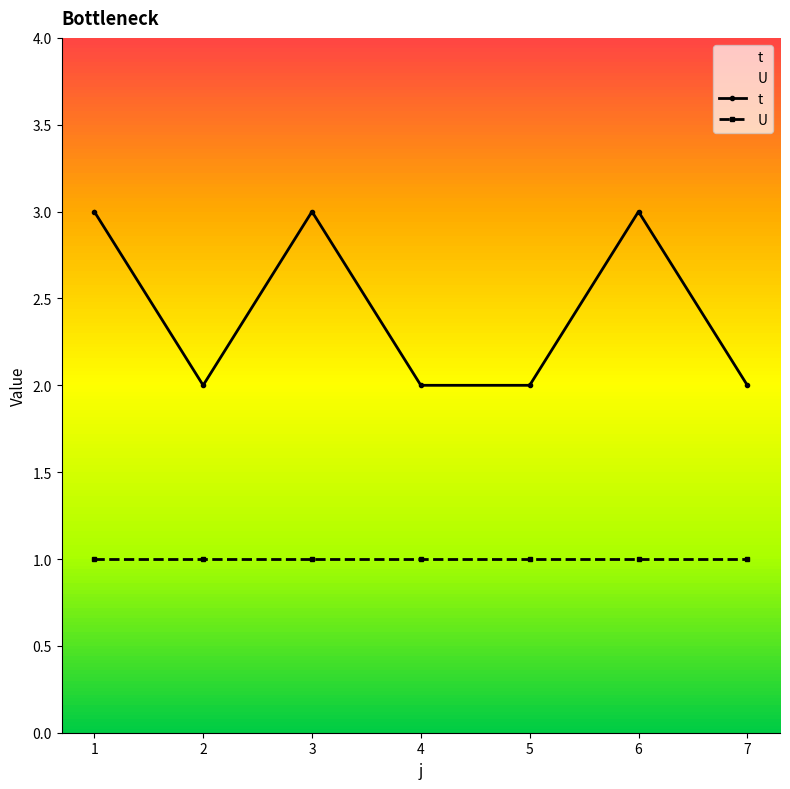

True or false: U and t cross at least once.

False